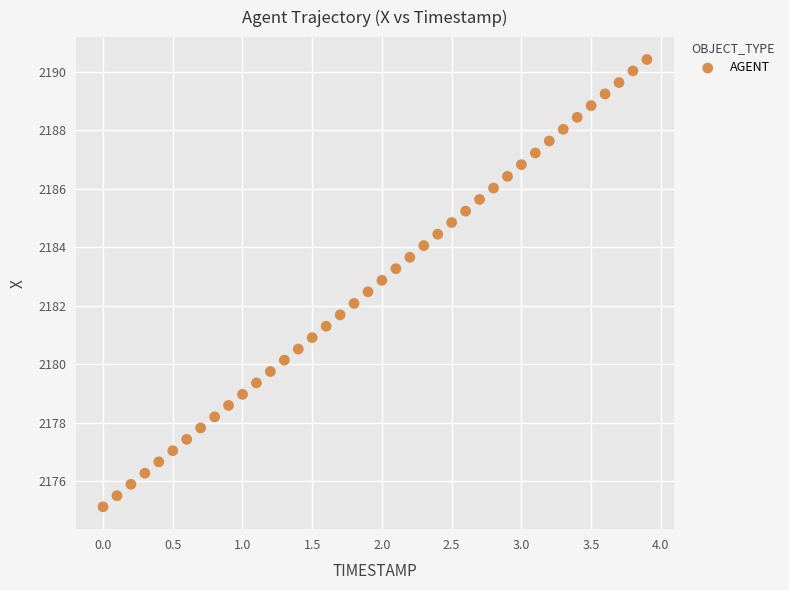

What is the range of X values (max minus min)?

3.9